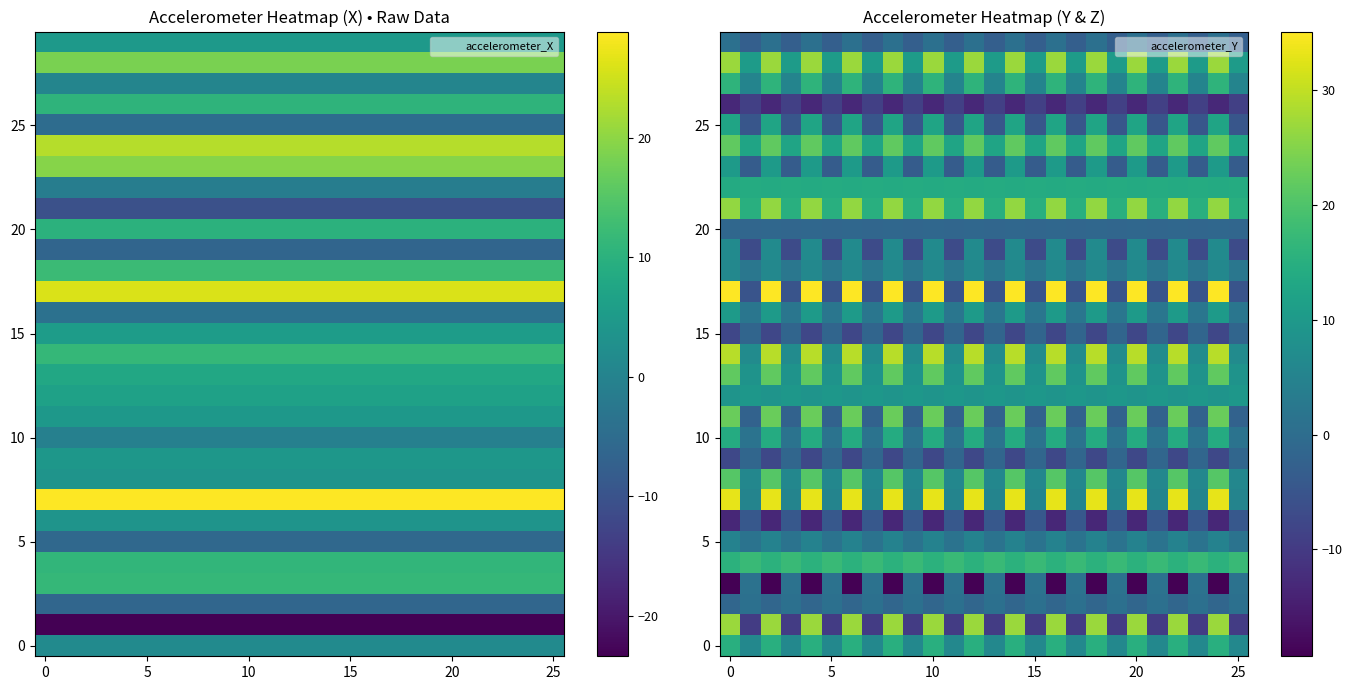

What is the difference between the highest and lowest values at 16?

54.5